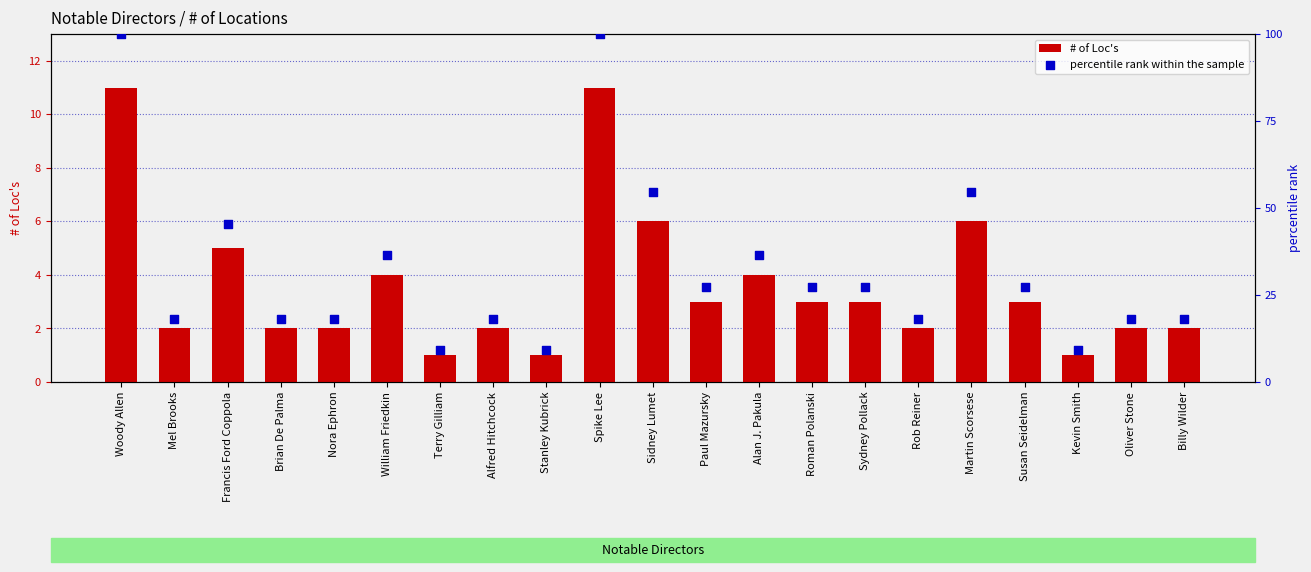

At how many categories does at least one series exceed 61?

2